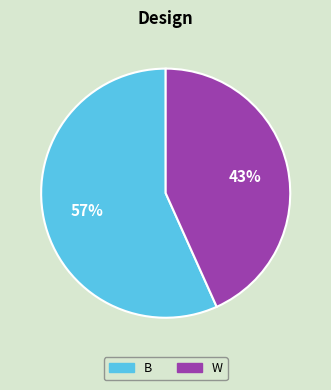

Is there any slice that represents more than half of the pie?

Yes